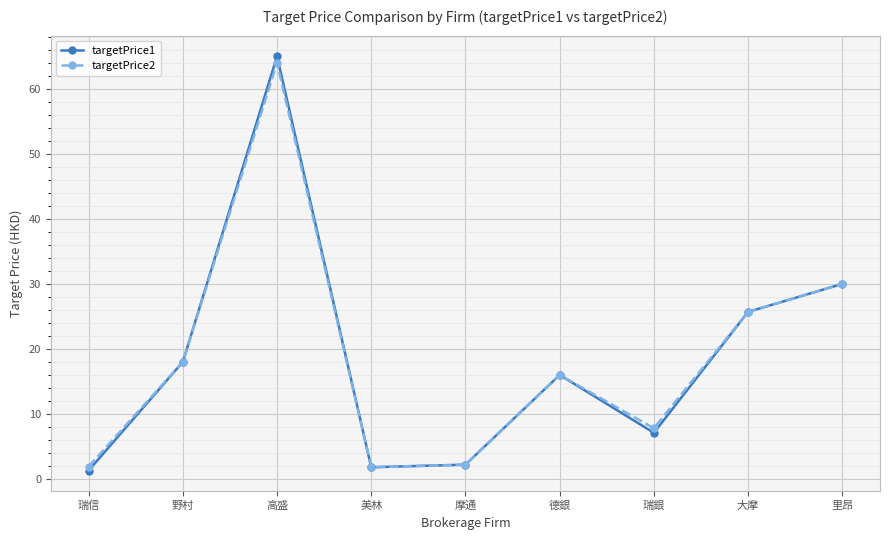

Where does the targetPrice1 series first go above 16?

野村